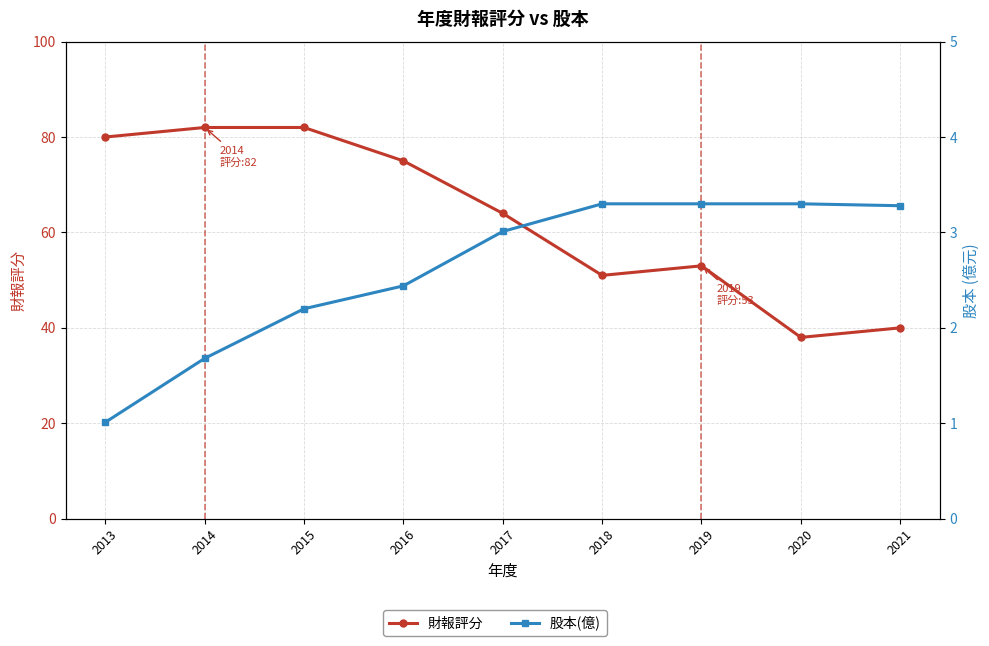

What is the sum of all 財報評分 values?

565.0